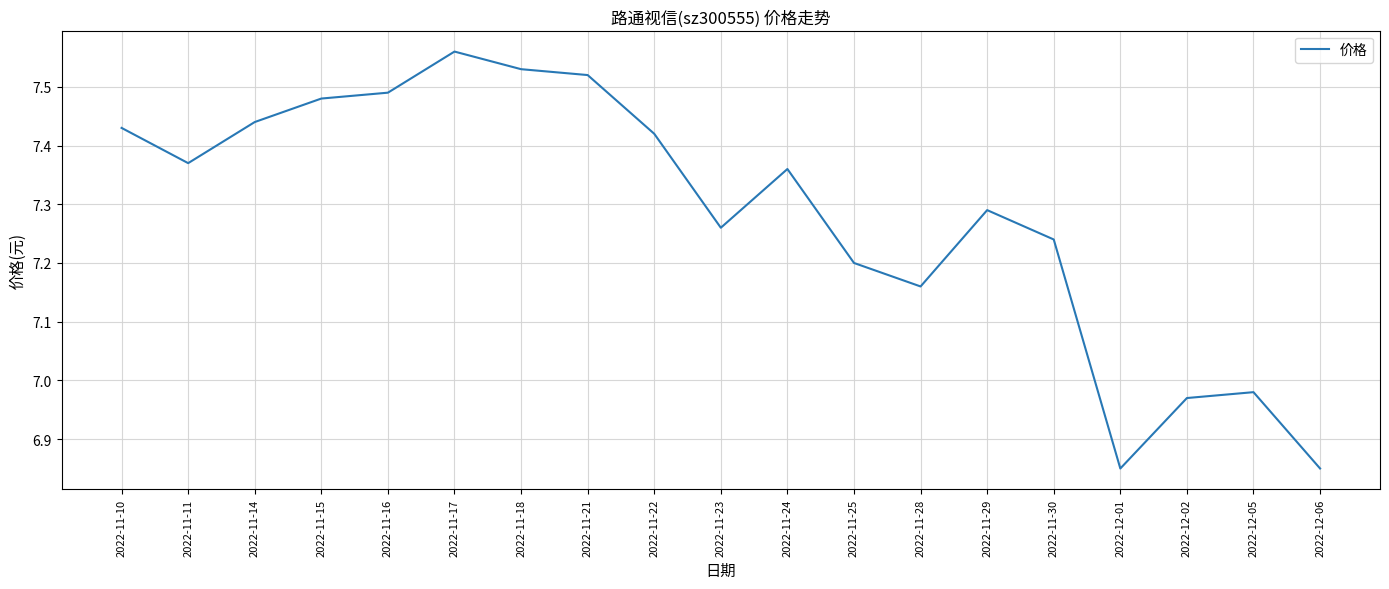

What is the difference between the maximum and minimum values?

0.7